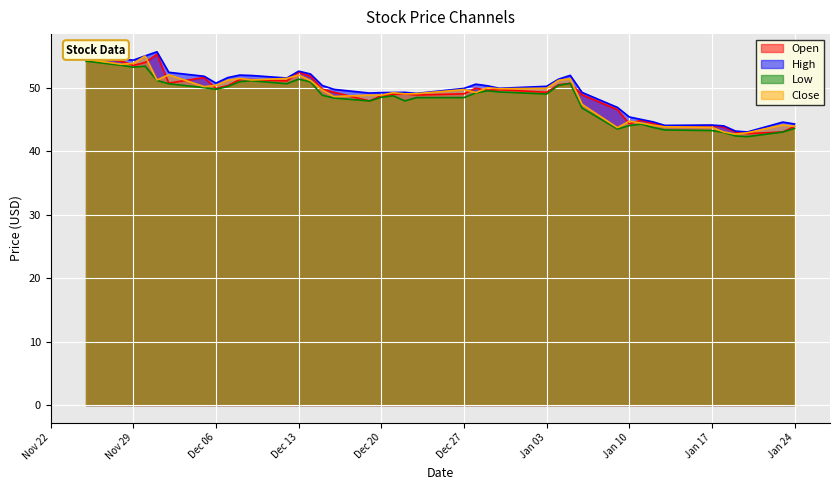

True or false: Open has a value of 49.3 at Jan 03.

True